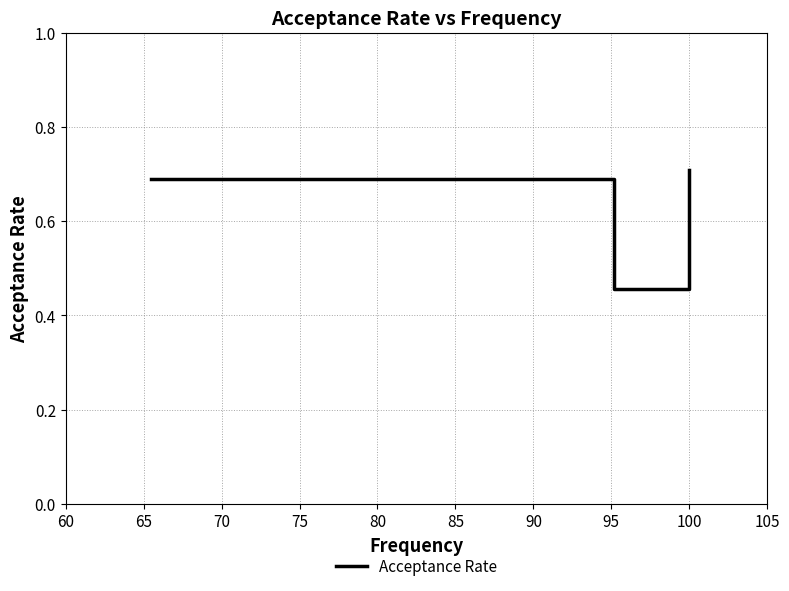

What is the greatest value displayed?

0.7